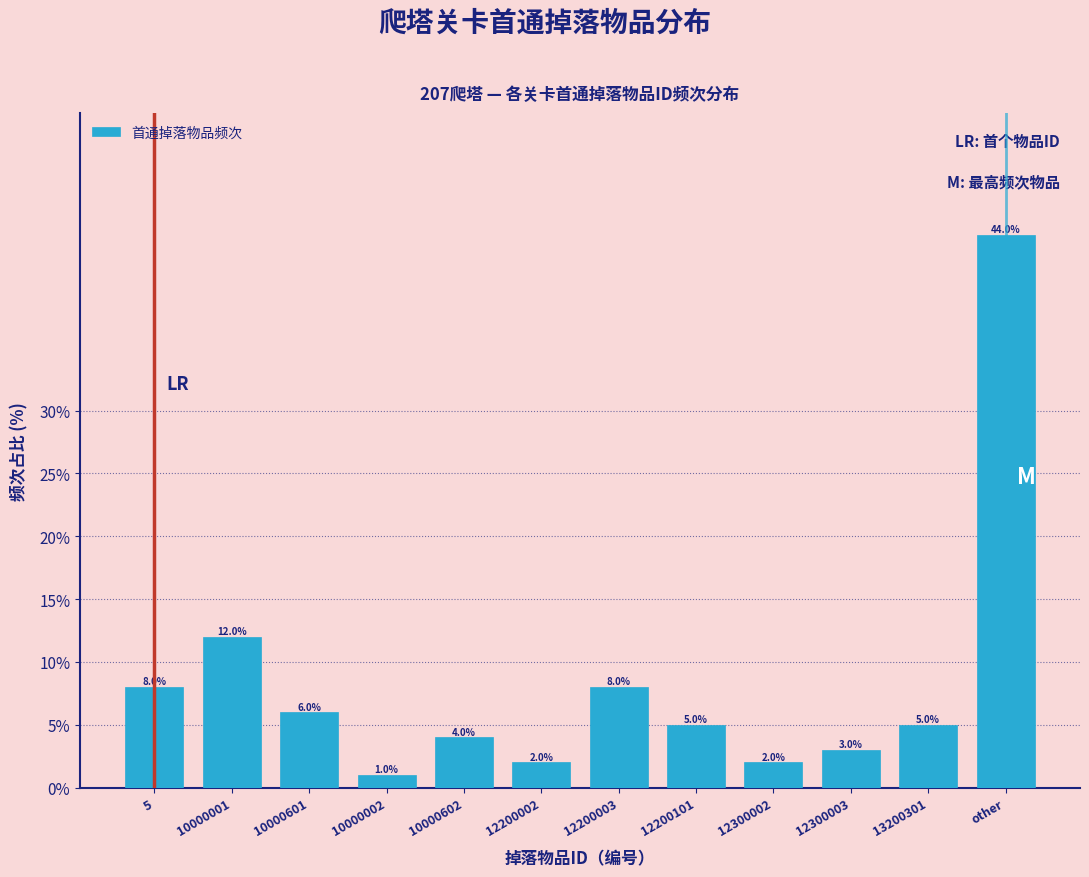

Reading left to right, list all the values displayed in this chart.

8	12	6	1	4	2	8	5	2	3	5	44